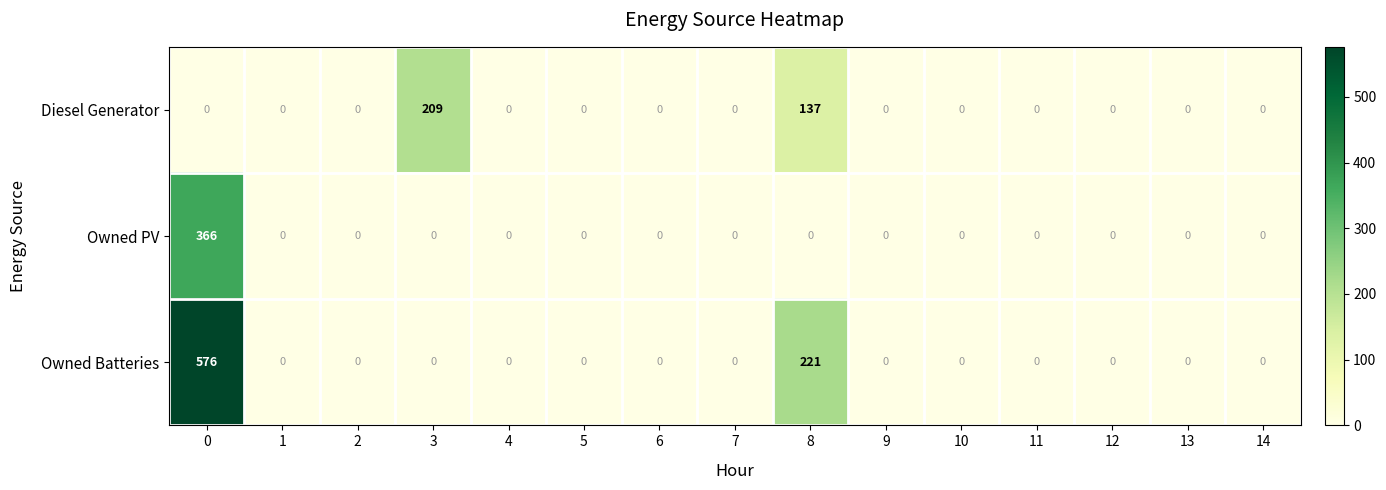

Which series changed the most between 3 and 4?

Diesel Generator